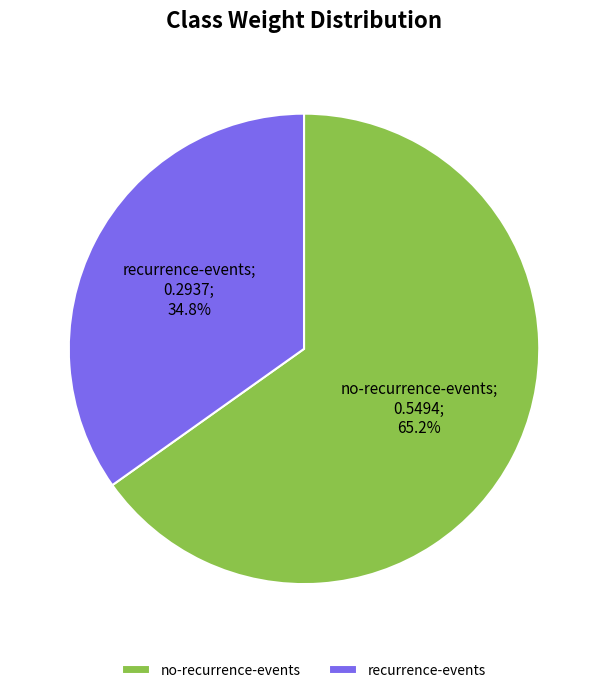

Which slice is the largest?

no-recurrence-events